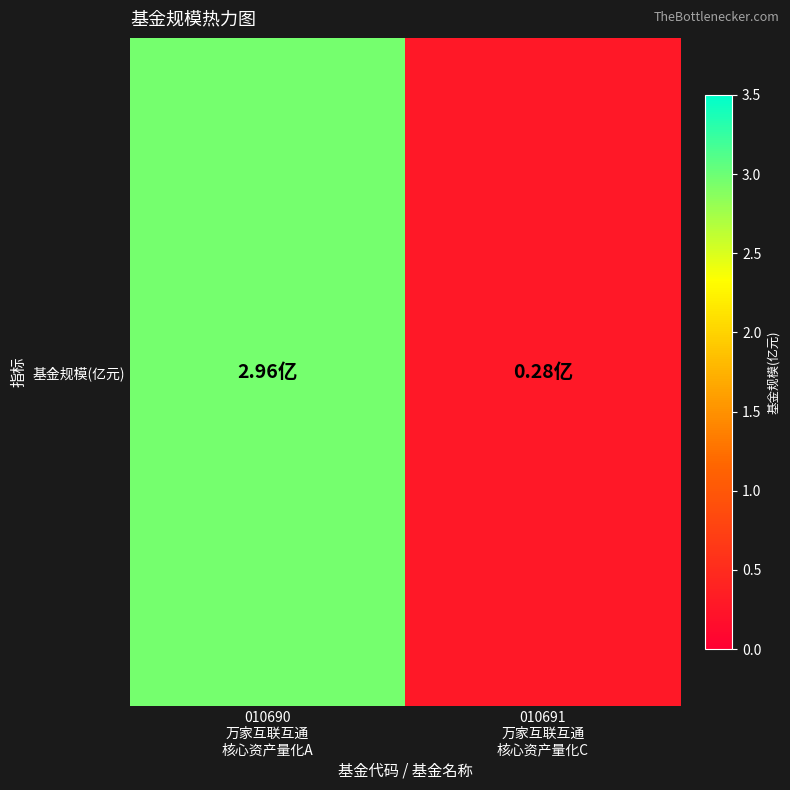

Reading right to left, list all the values displayed in this chart.

0.3	3.0